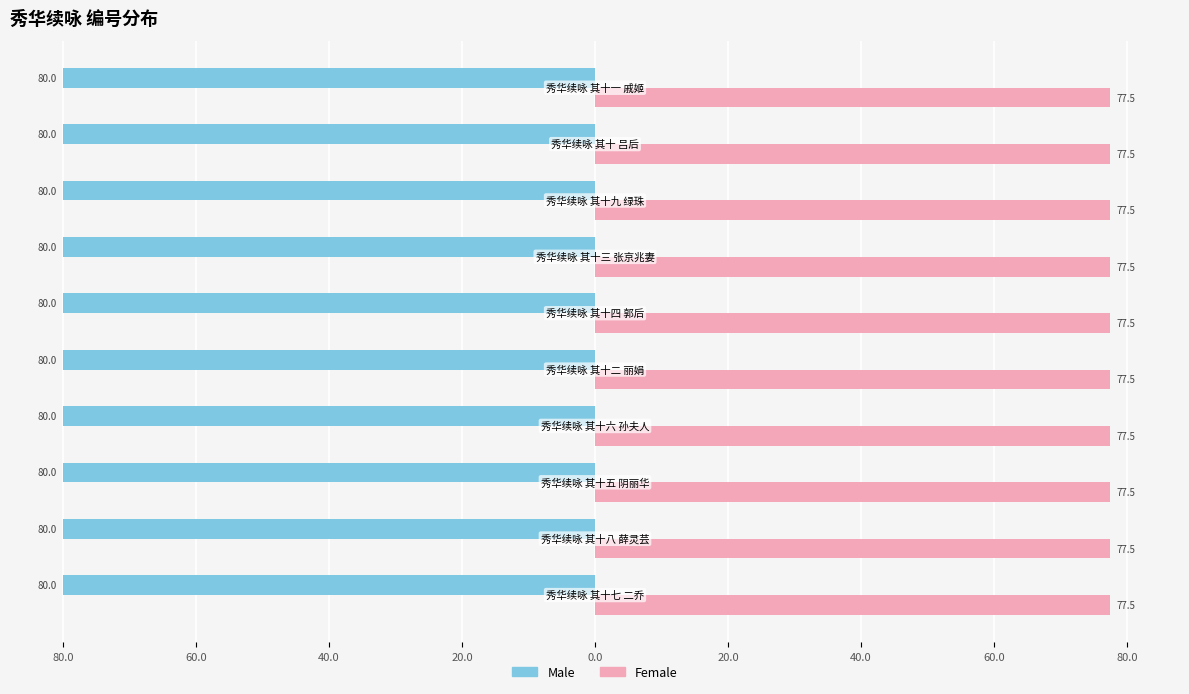

Reading right to left, extract all data points from this chart.

Male: -80.0	-80.0	-80.0	-80.0	-80.0	-80.0	-80.0	-80.0	-80.0	-80.0
Female: 77.5	77.5	77.5	77.5	77.5	77.5	77.5	77.5	77.5	77.5